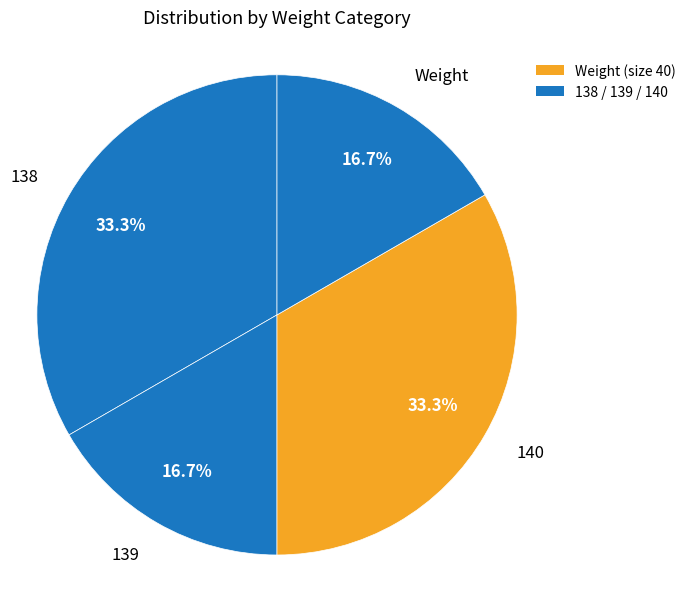

What is the ratio of the value at 140 to the value at Weight?

2.0